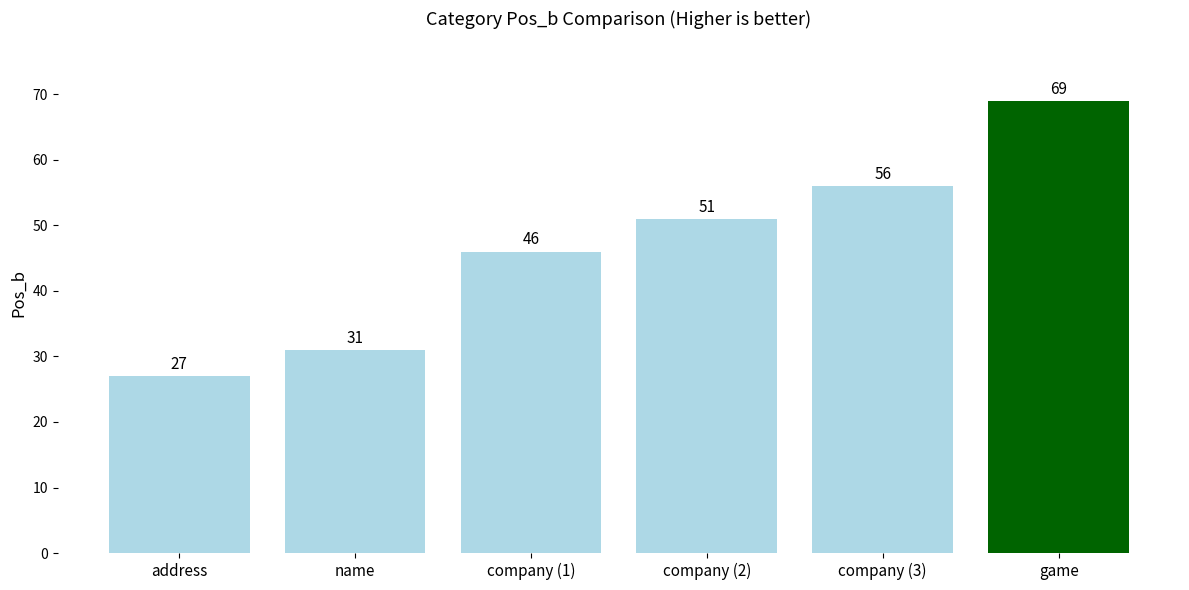

Count the number of data series in this chart.

1